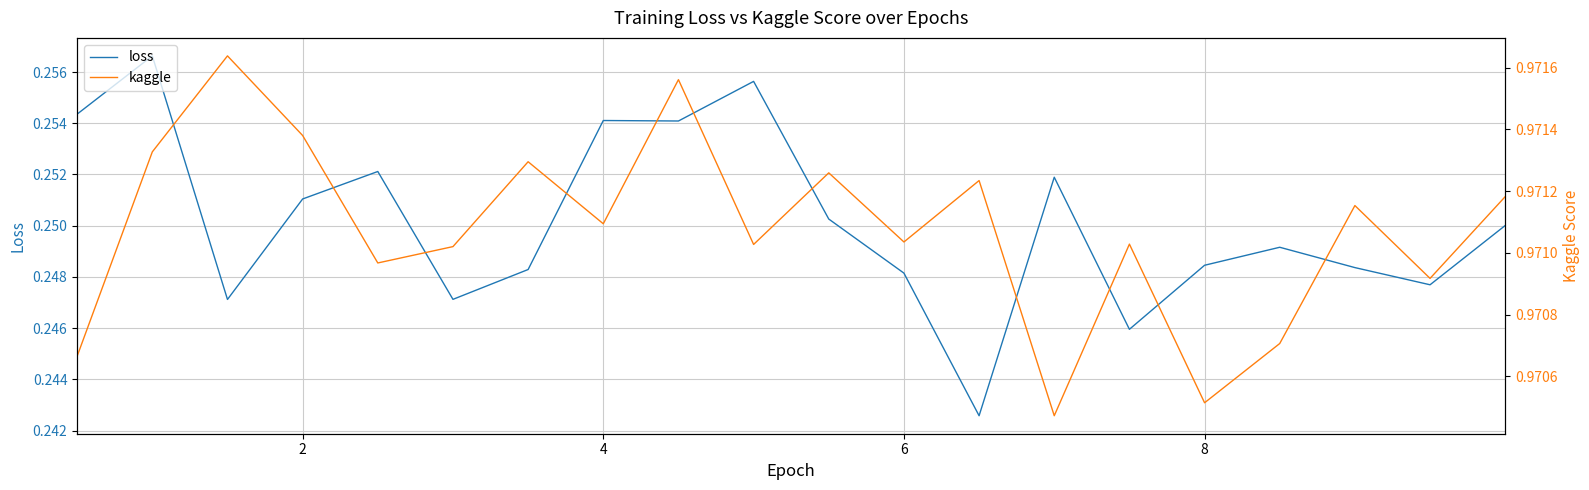

List the series in order of their peak value, highest first.

kaggle, loss